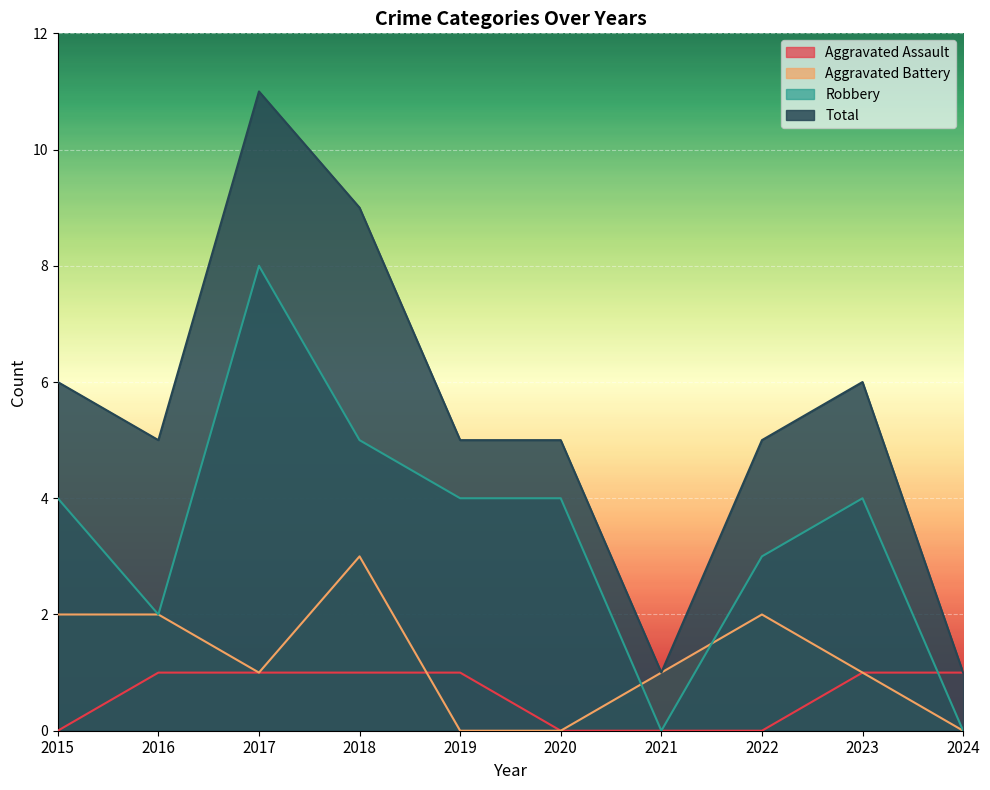

How many categories are shown in the chart?

10